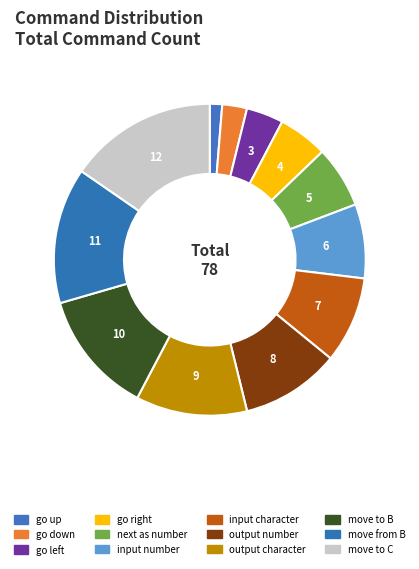

To the nearest percent, what percentage of the pie is output number?

10%